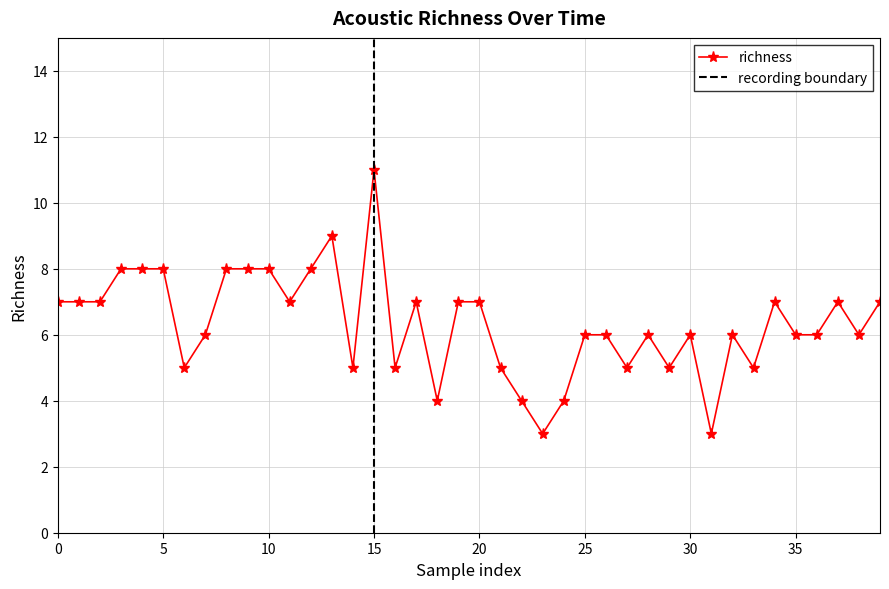

Which category has the highest value in the richness series?

15